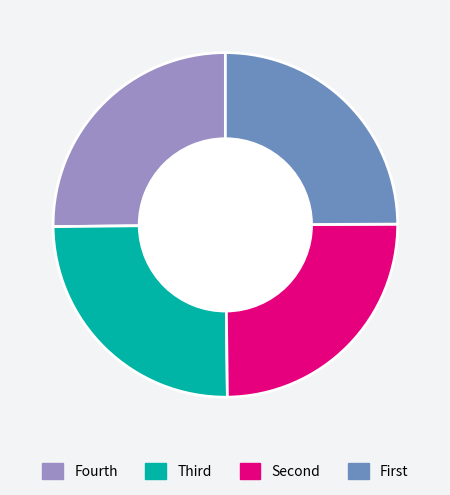

Is it true that Fourth is 25% of the pie?

True